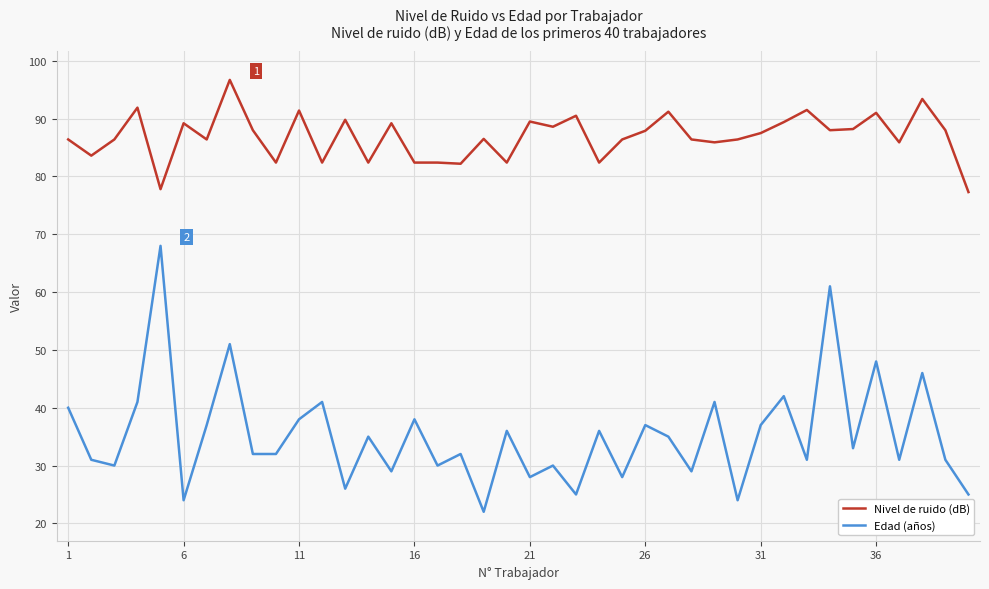

How many series are shown in this chart?

2